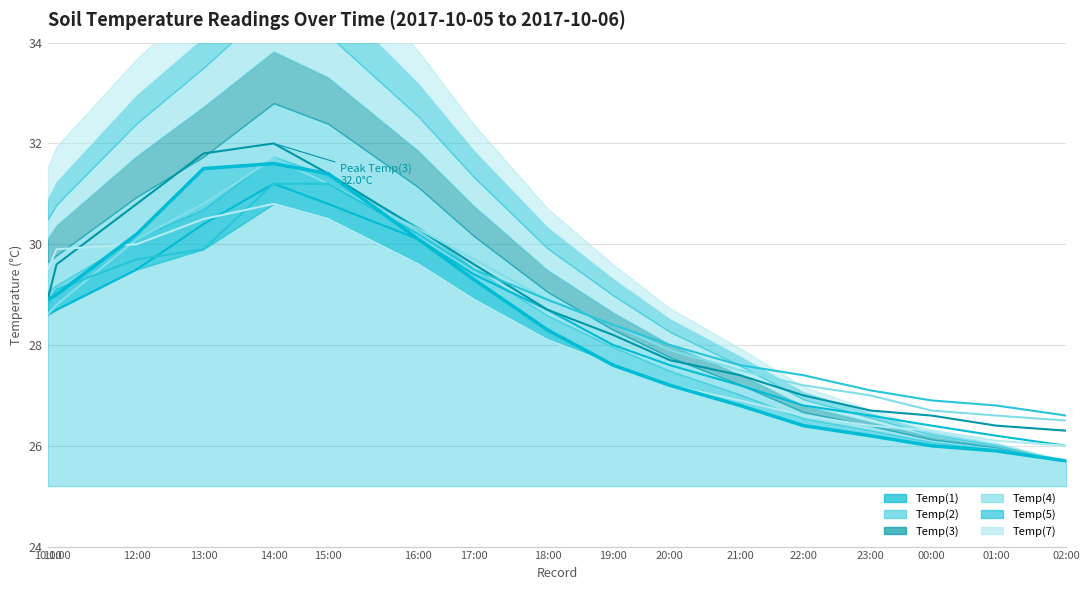

What are all the series names shown in the legend?

Temp(1), Temp(2), Temp(3), Temp(4), Temp(5), Temp(7)